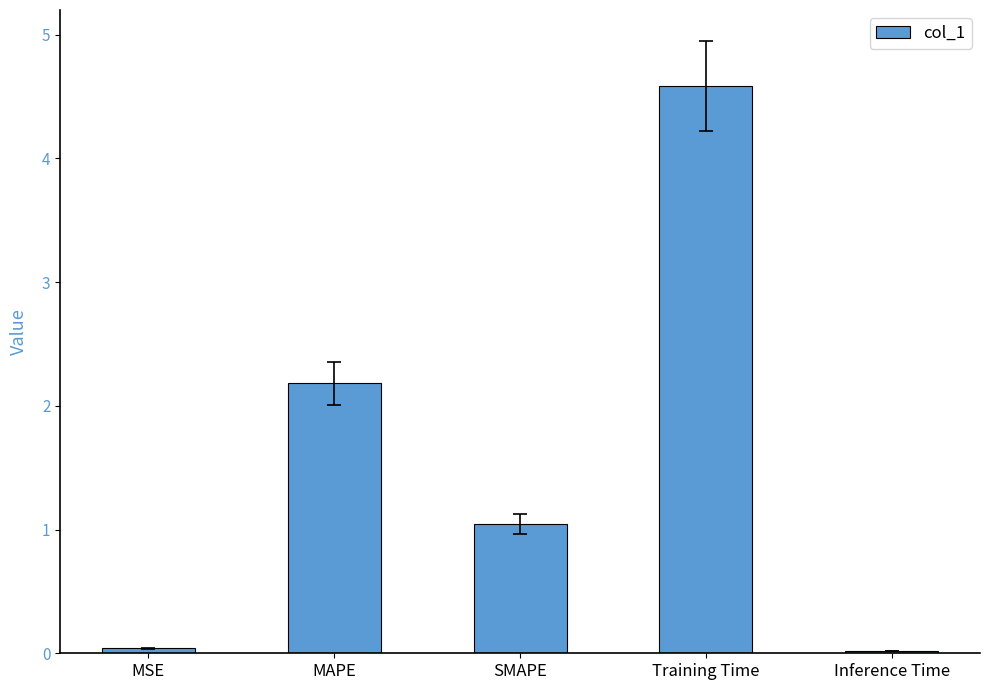

What is the average value?

1.6